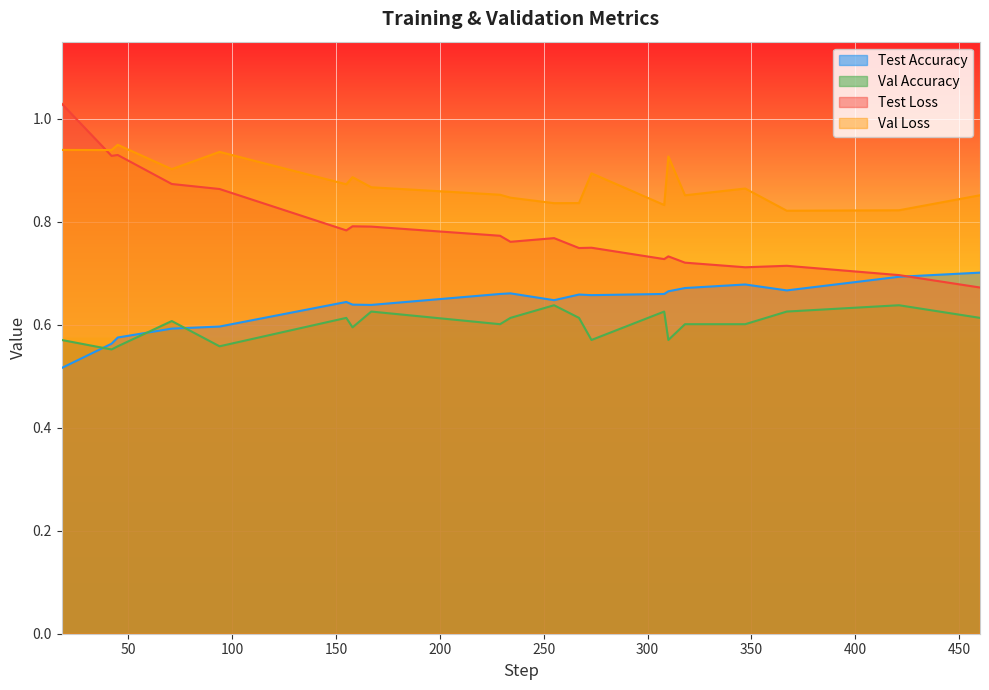

Reading left to right, list all the values displayed in this chart.

Test Accuracy: 0.5	0.6	0.6	0.6	0.6	0.6	0.6	0.6	0.7	0.7	0.6	0.7	0.7	0.7	0.7	0.7	0.7	0.7	0.7	0.7
Val Accuracy: 0.6	0.6	0.6	0.6	0.6	0.6	0.6	0.6	0.6	0.6	0.6	0.6	0.6	0.6	0.6	0.6	0.6	0.6	0.6	0.6
Test Loss: 1.0	0.9	0.9	0.9	0.9	0.8	0.8	0.8	0.8	0.8	0.8	0.7	0.7	0.7	0.7	0.7	0.7	0.7	0.7	0.7
Val Loss: 0.9	0.9	0.9	0.9	0.9	0.9	0.9	0.9	0.9	0.8	0.8	0.8	0.9	0.8	0.9	0.9	0.9	0.8	0.8	0.9